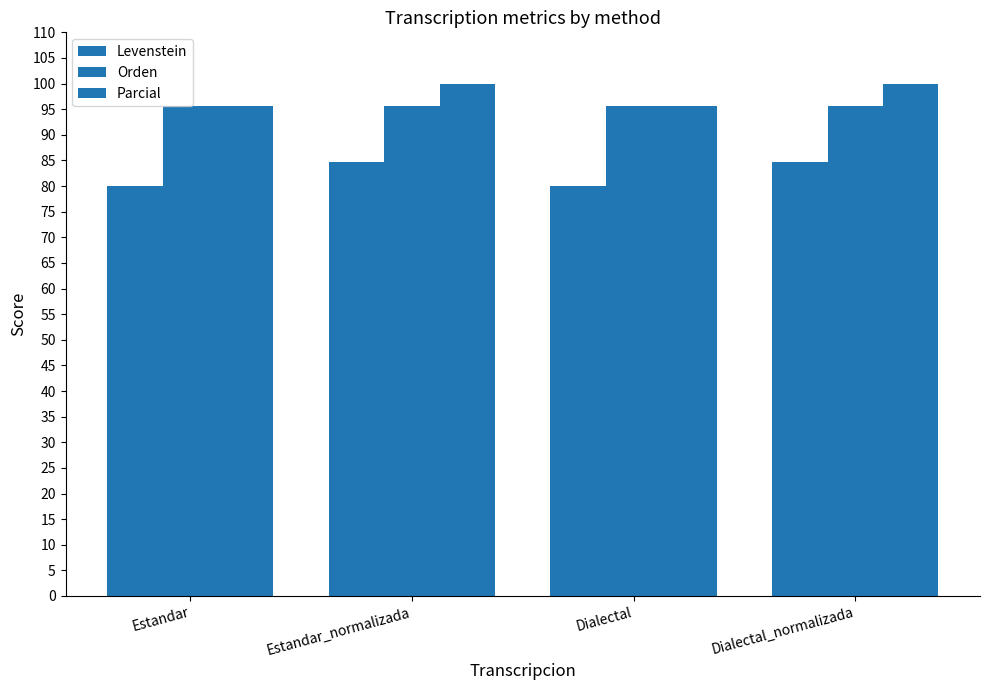

How many bars are there in total?

12